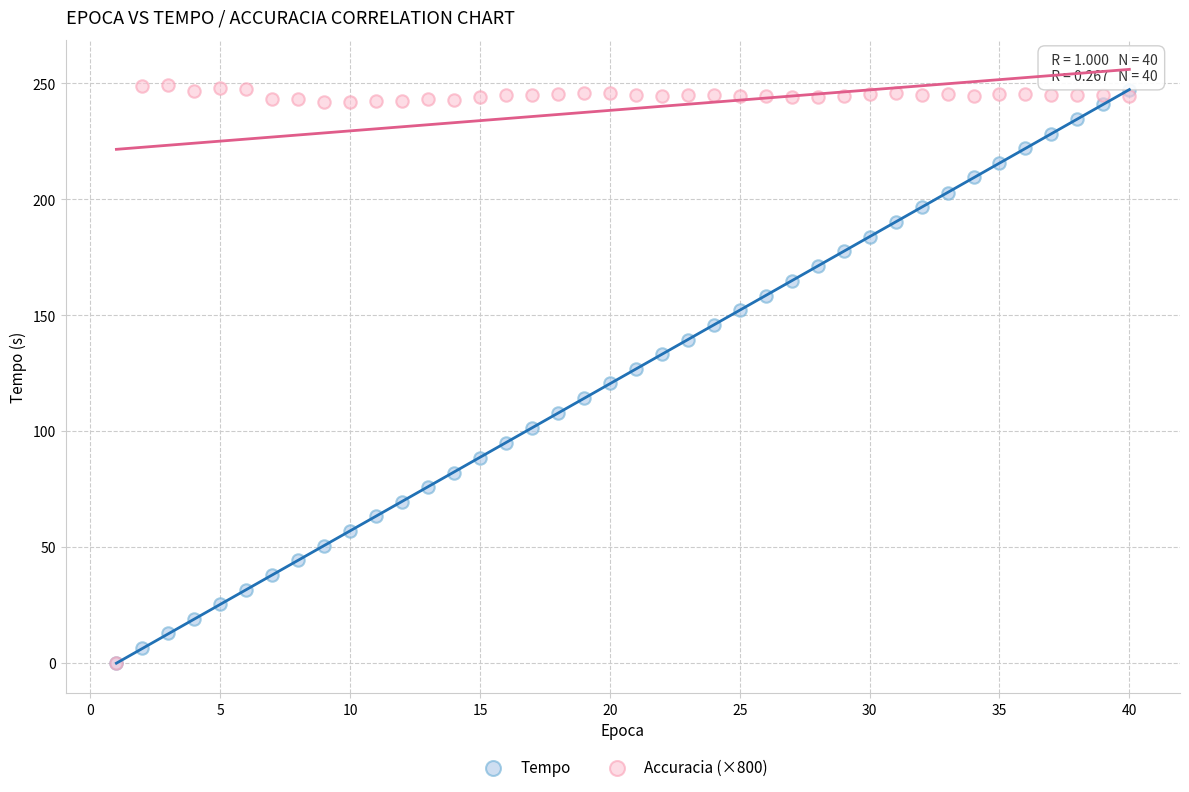

What are all the series names shown in the legend?

Tempo, Accuracia (×800)